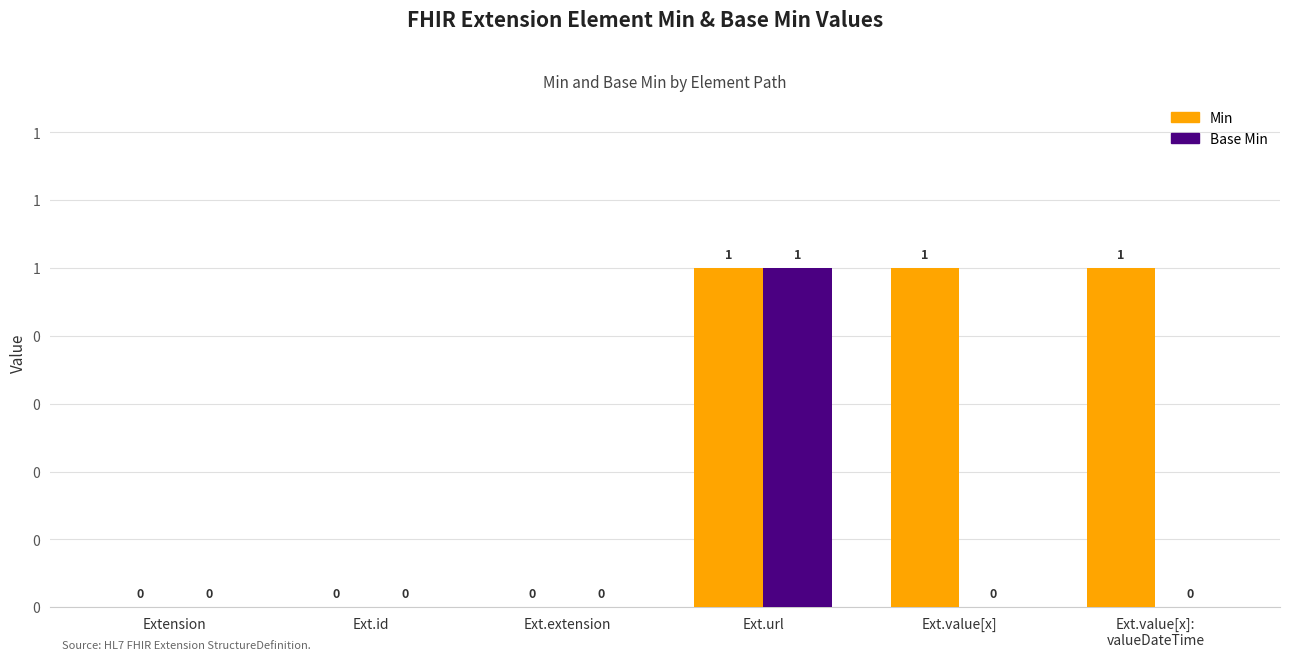

Between Extension and Ext.value[x], which is larger?

Ext.value[x]